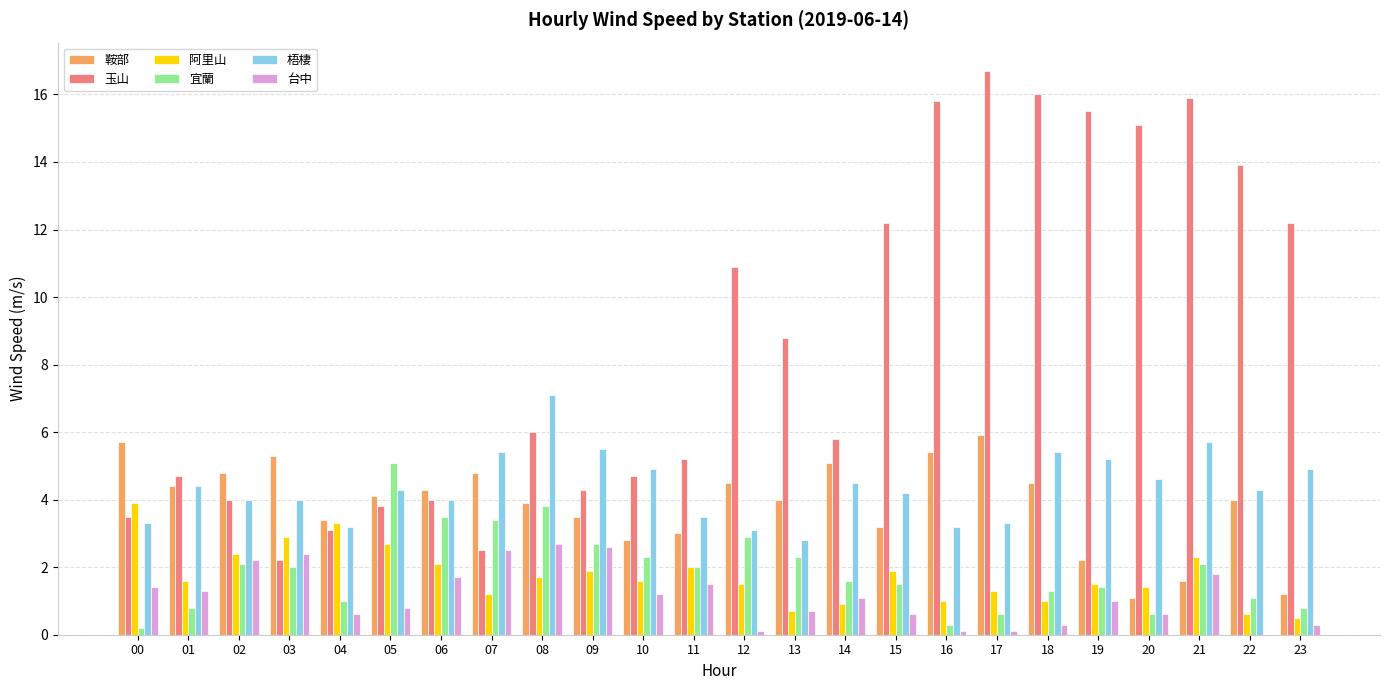

Which series changed the most between 02 and 20?

玉山